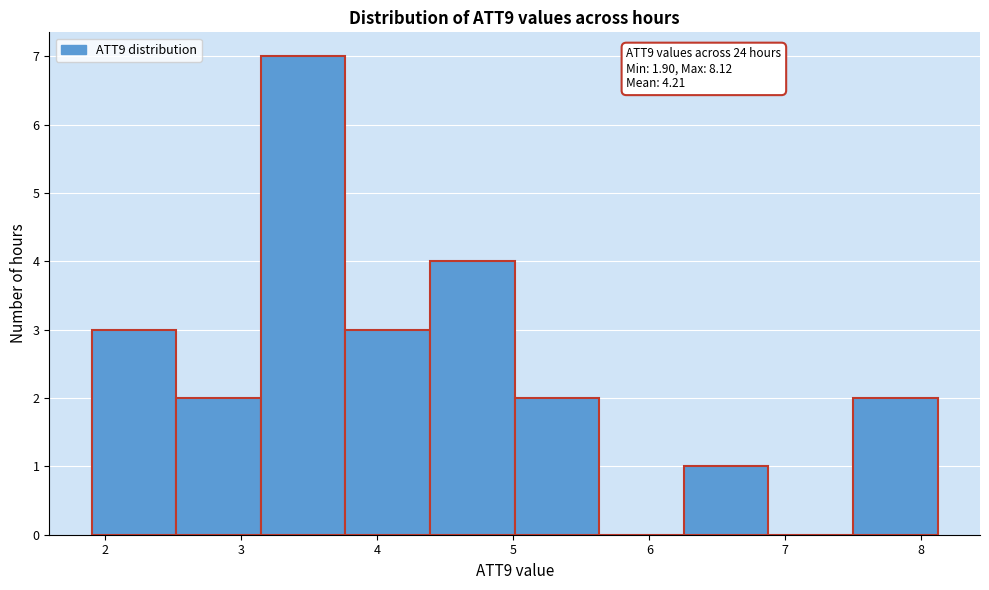

Which range on the x-axis has the tallest bar?

3.1 to 3.8